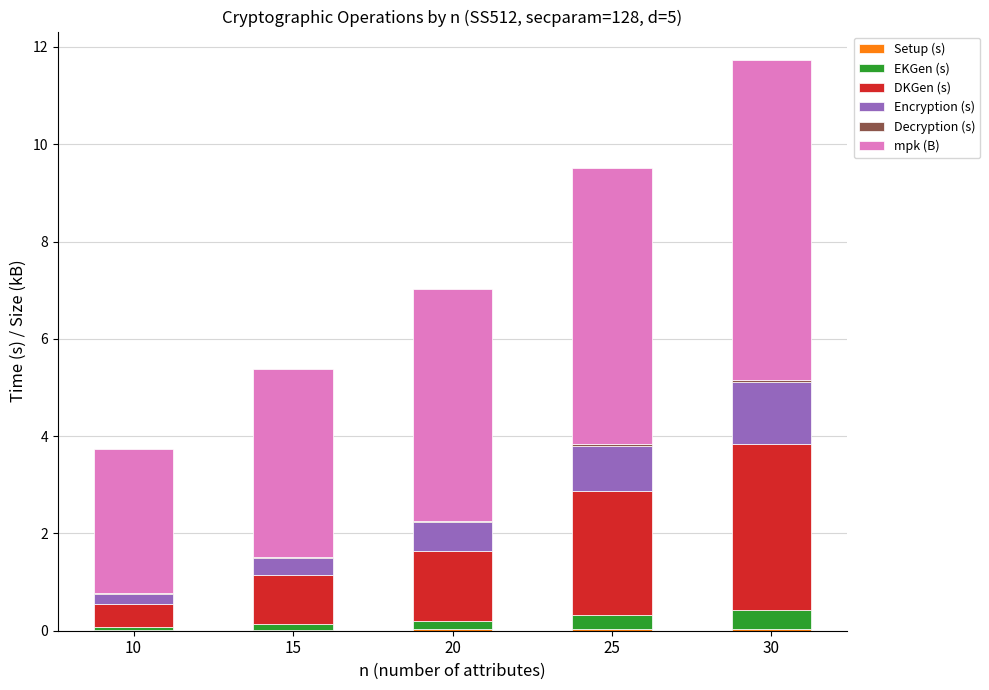

How many categories are shown in the chart?

5